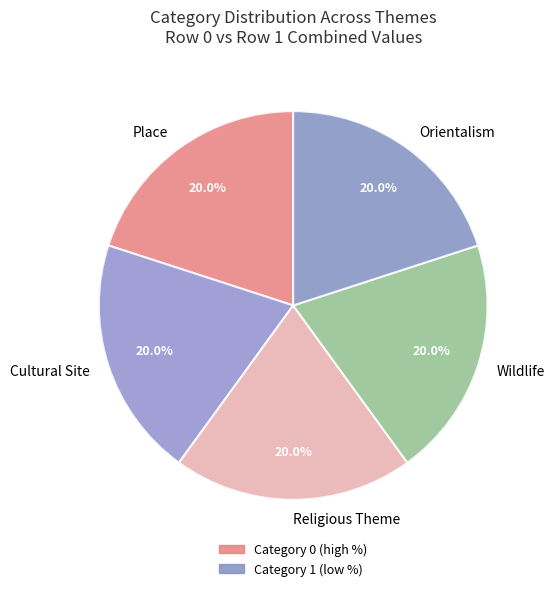

Is the sum of Orientalism and Place greater than half?

No